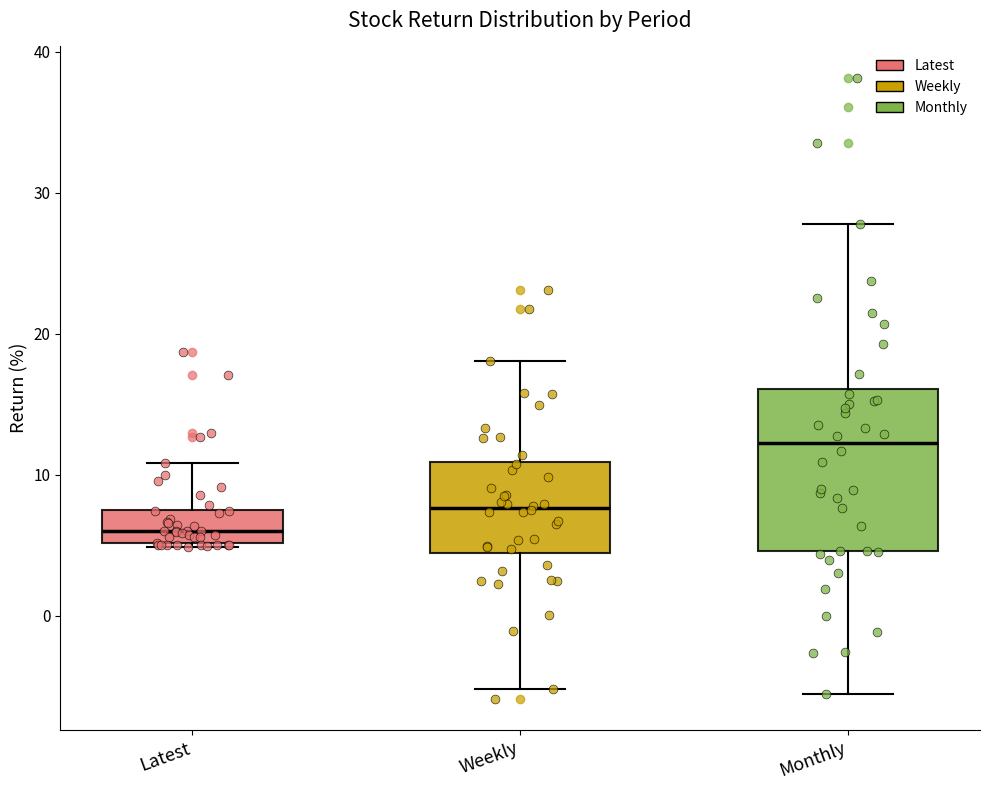

Reading left to right, transcribe this box plot: for each box, give where its median line is, the range the box spans, and where its two whiskers end, as read against the y-axis. The values are not printed on the chart, so give them approximately, as read against the axis.

Latest: median 6, box 5 to 7, whiskers 5 to 11
Weekly: median 8, box 4 to 11, whiskers -5 to 18
Monthly: median 12, box 5 to 16, whiskers -6 to 28